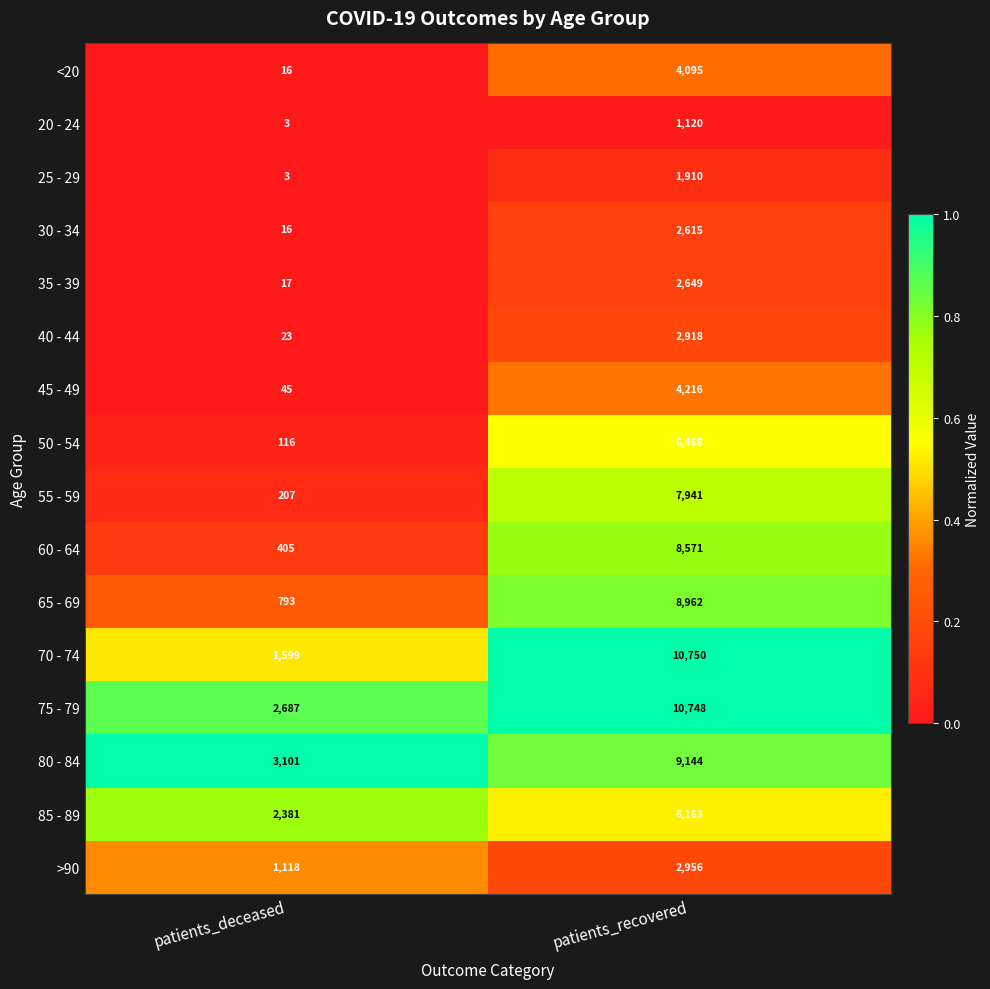

The 70 - 74 series shows 1599 at patients_deceased. True or false?

True